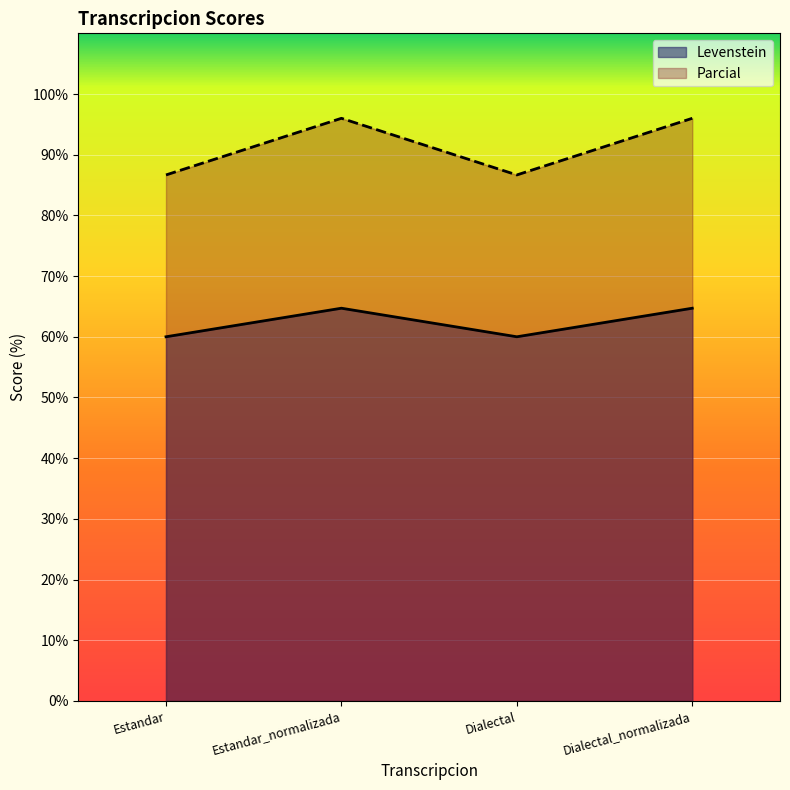

Reading right to left, what are all the values shown in this chart?

Levenstein: 64.7	60.0	64.7	60.0
Parcial: 96.0	86.7	96.0	86.7